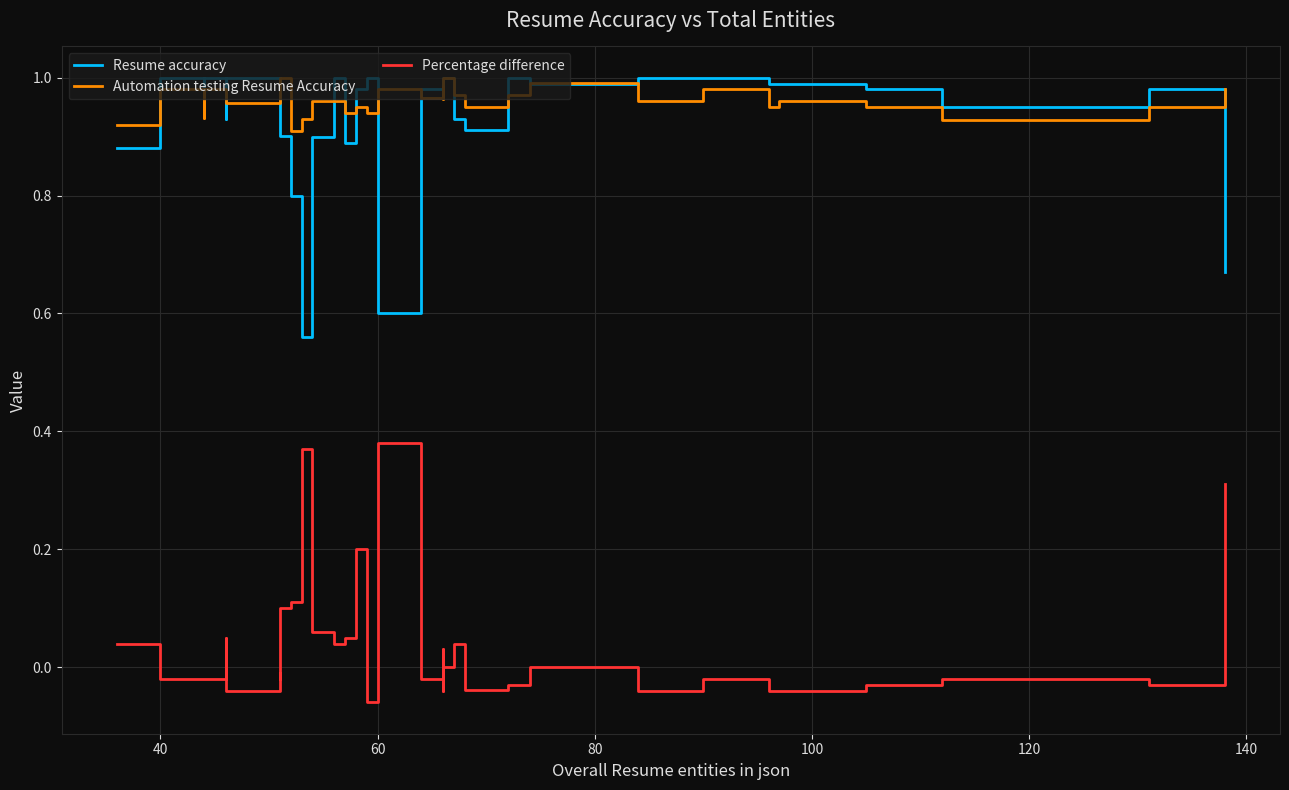

What is the difference between the maximum and minimum values in the Resume accuracy series?

0.4